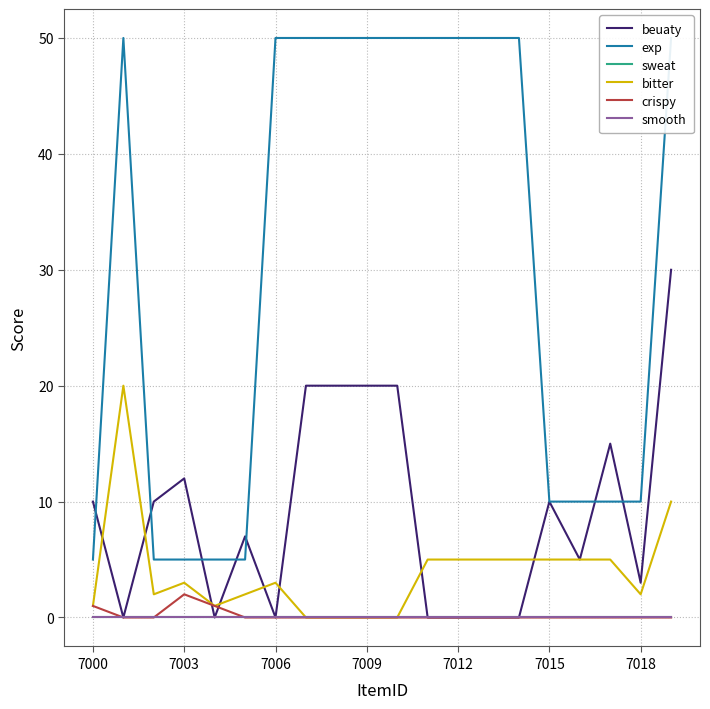

Which series has the largest range (max minus min)?

exp